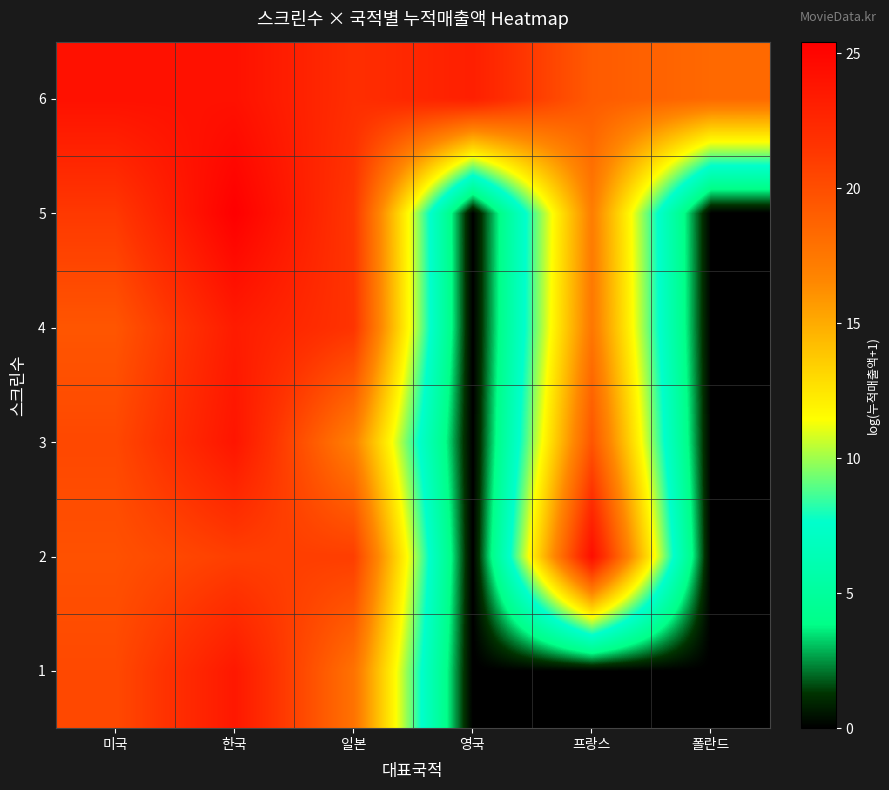

At which category is the sum across all series the highest?

한국